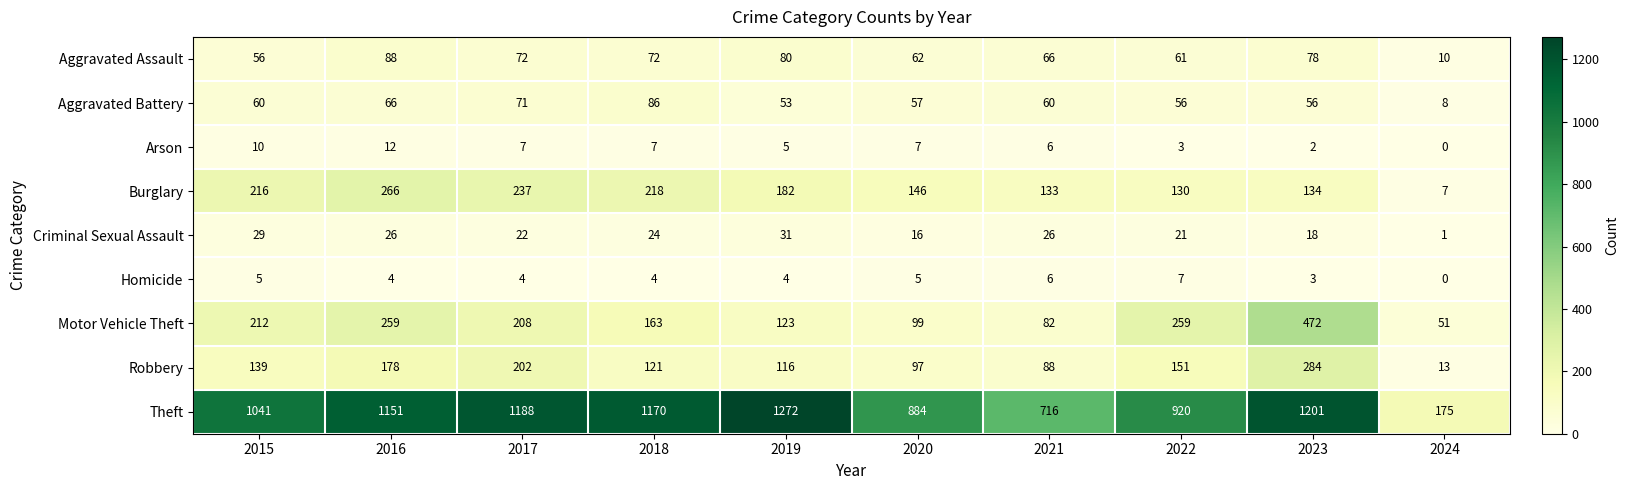

What is the average value of the Theft series?

972